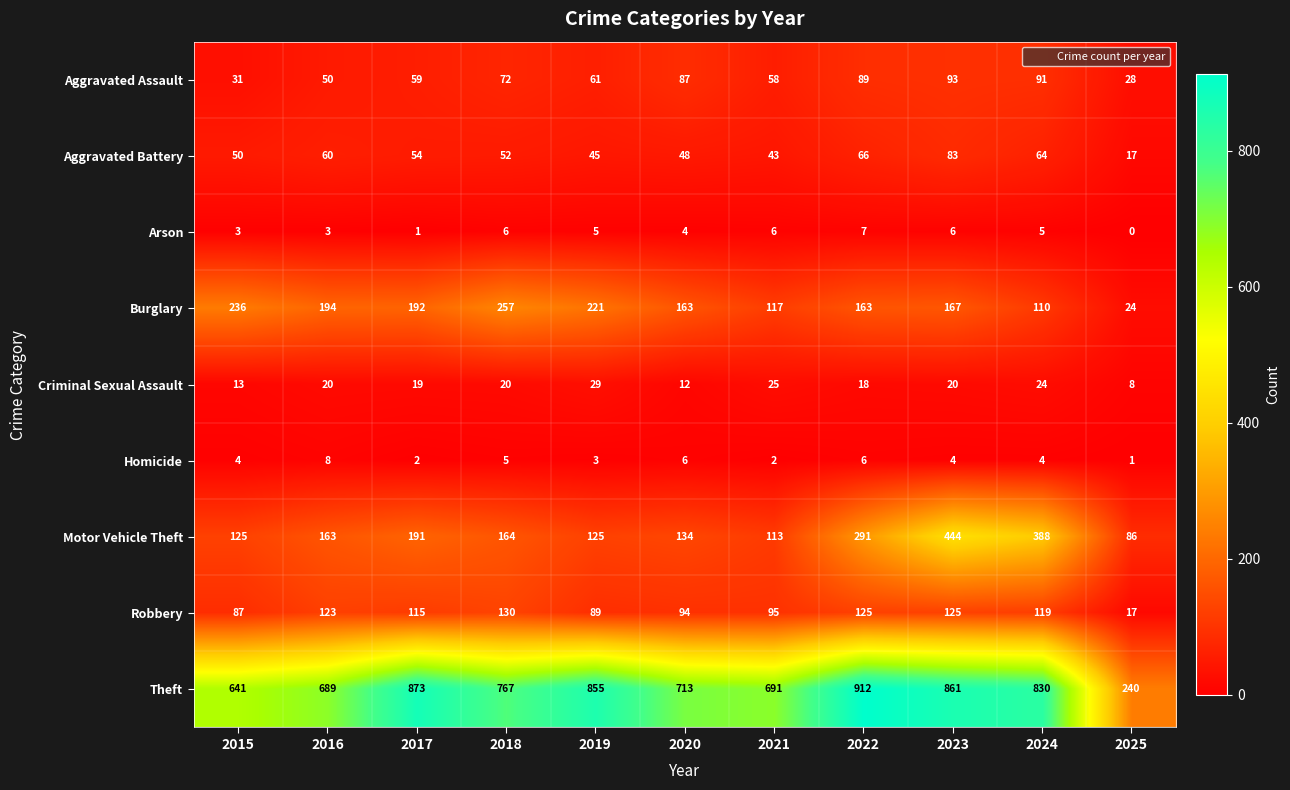

What is the sum of all Burglary values?

1844